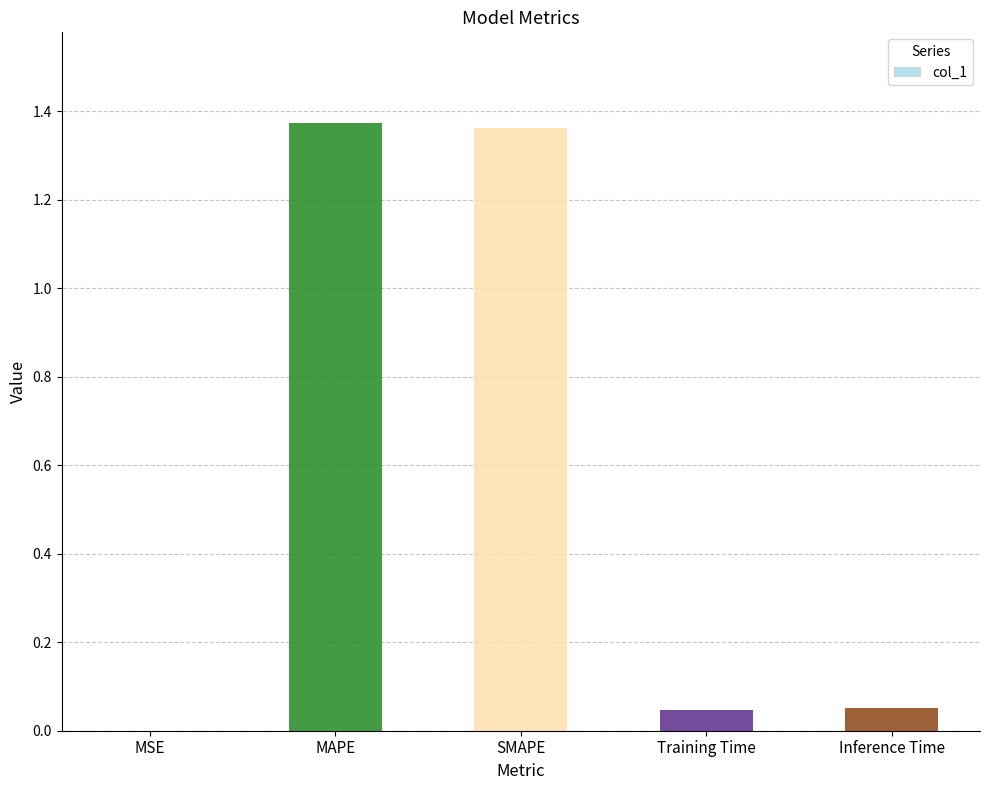

What is the change in value from MAPE to Inference Time?

-1.3